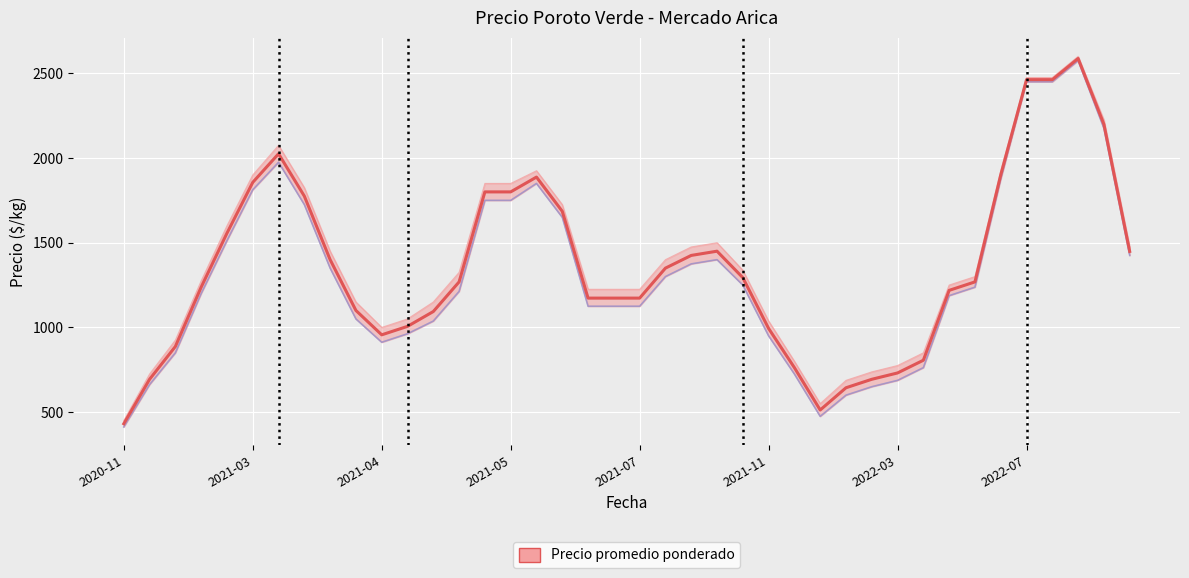

How many categories are shown in the chart?

40